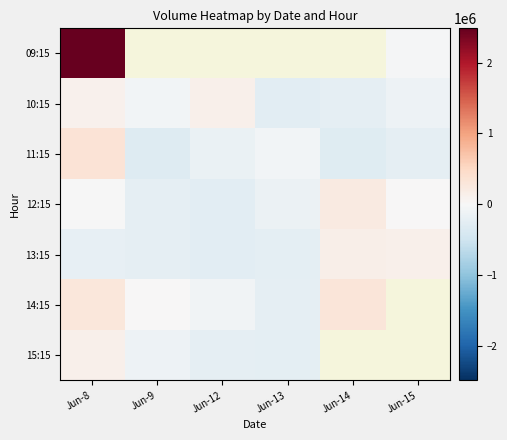

Is it true that 14:15 equals -379095.1 at Jun-13?

False